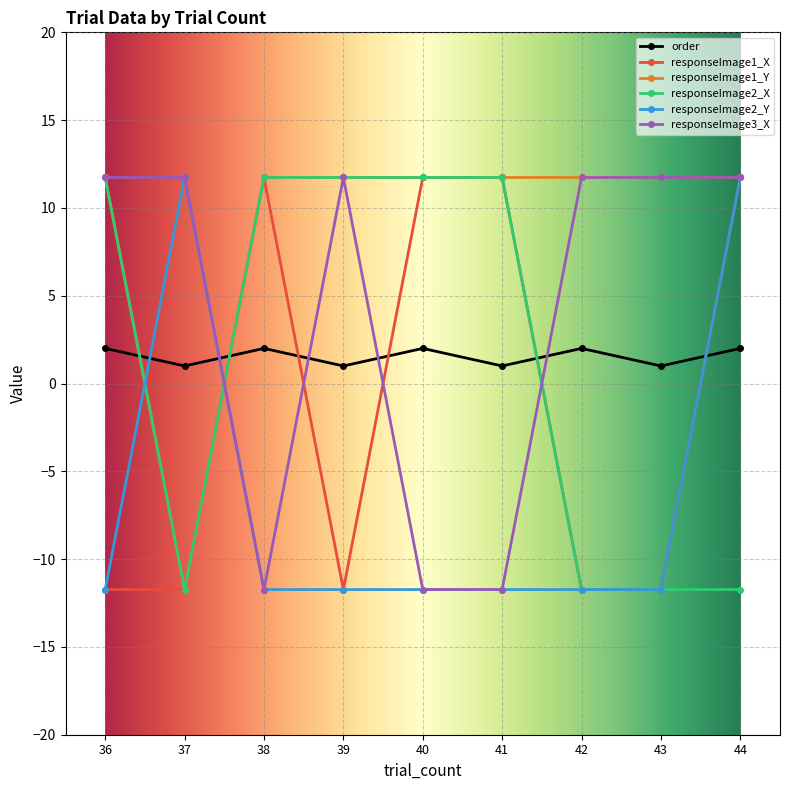

The responseImage1_Y series shows 7.8 at 39. True or false?

False